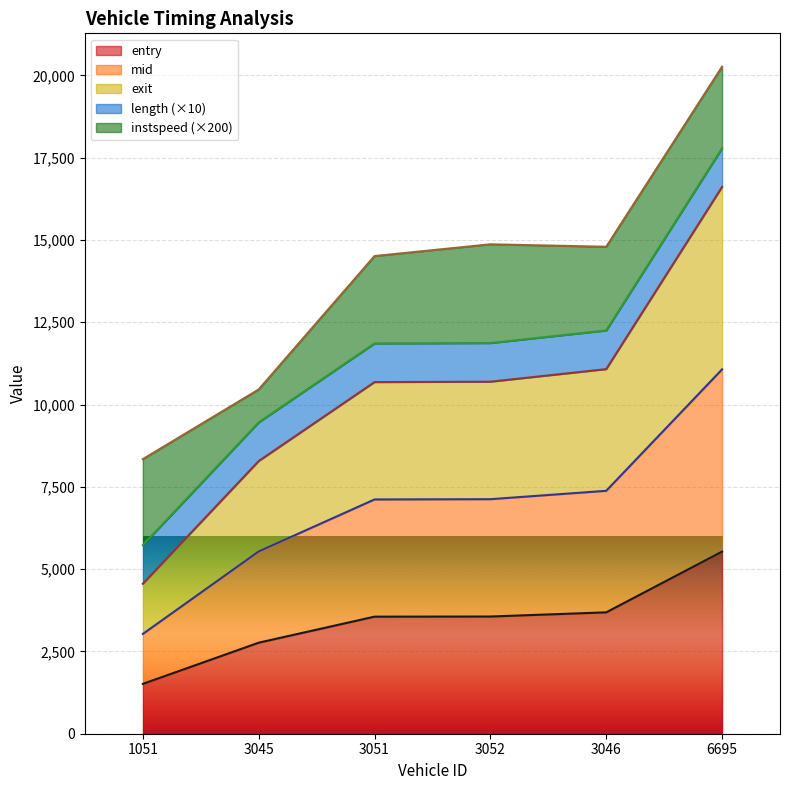

At which label does mid reach its peak?

6695